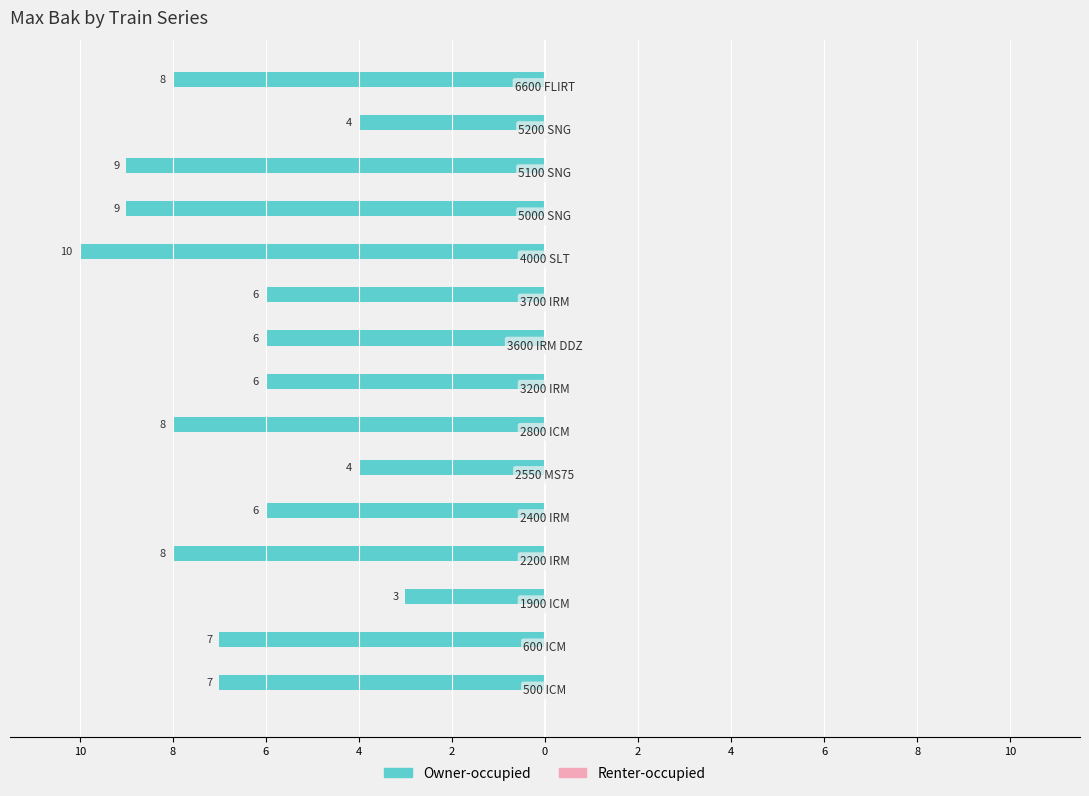

Does the chart contain any negative values?

Yes